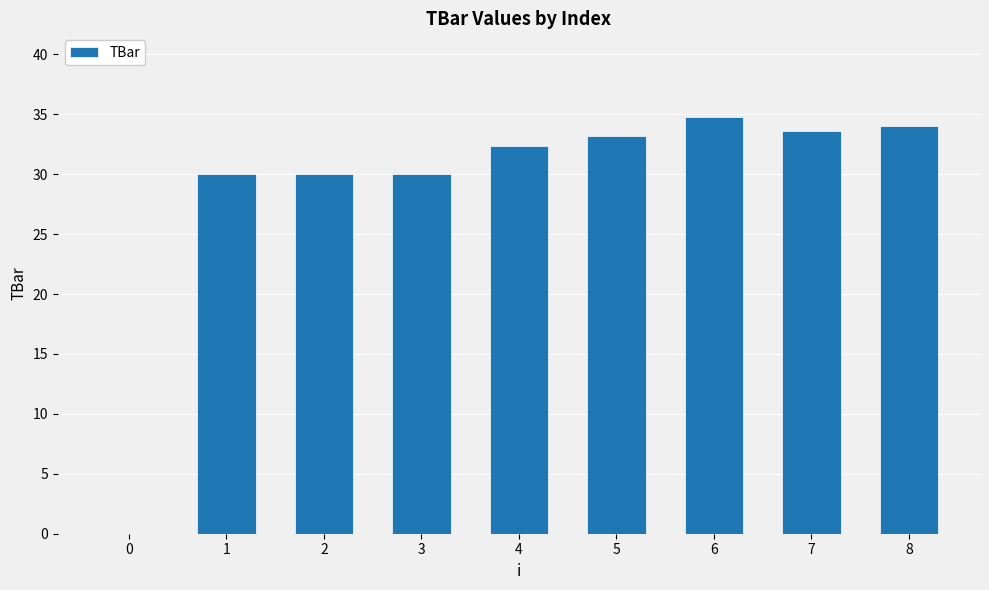

Reading right to left, transcribe all the data shown in this chart.

34.0	33.6	34.8	33.2	32.4	30.0	30.0	30.0	0.0